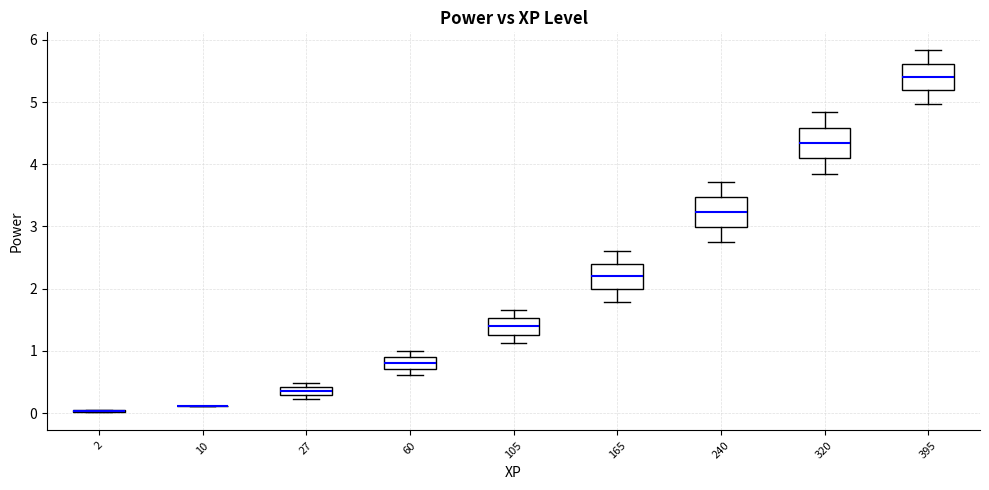

Where does the median line of the box at x = 105 sit on the y-axis? The values are not printed on the chart, so give them approximately, as read against the axis.

1.4